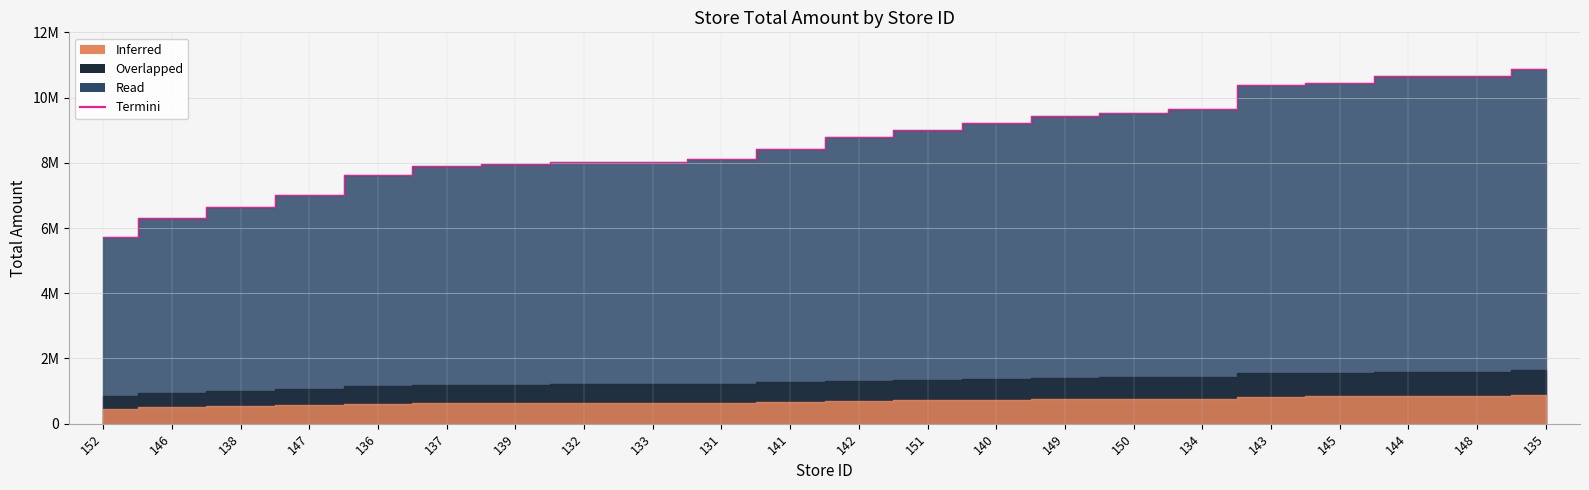

Reading left to right, list all the values displayed in this chart.

152=5723229	146=6307301	138=6635853	147=7010281	136=7630706	137=7905225	139=7964091	132=8027078	133=8031118	131=8113509	141=8429965	142=8778402	151=9004013	140=9233126	149=9426123	150=9525105	134=9634972	143=10382618	145=10453063	144=10647747	148=10664394	135=10889027